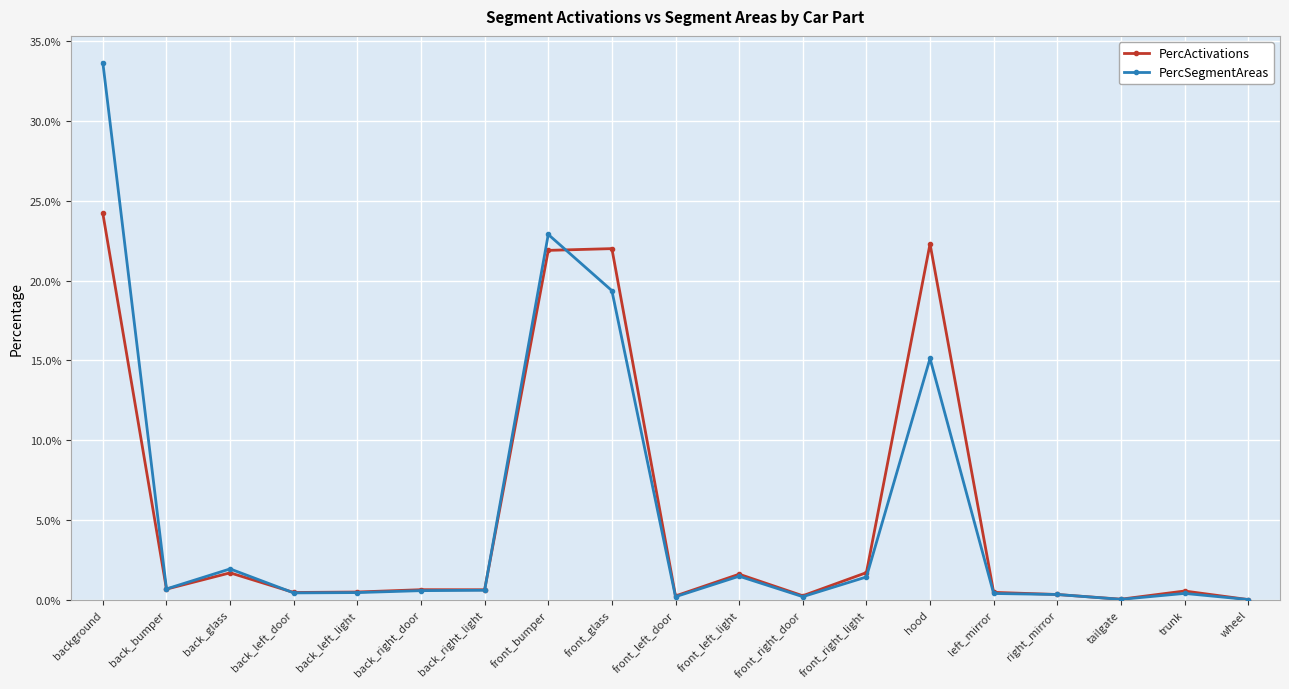

Does the chart have visible grid lines?

Yes